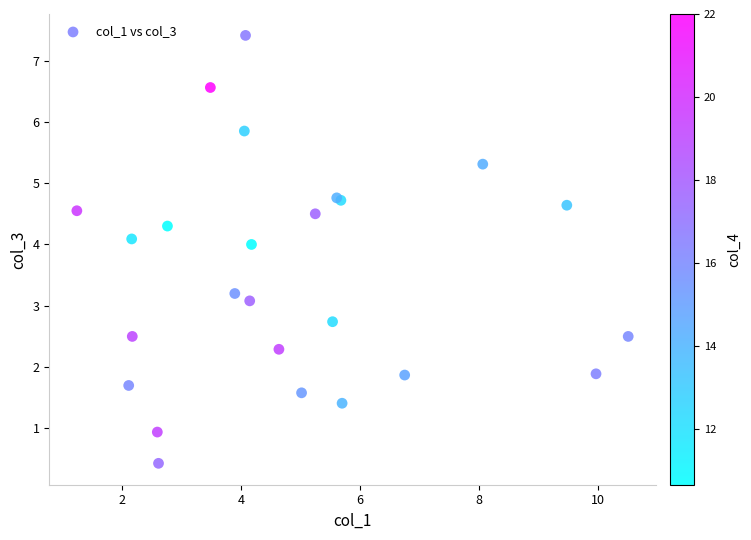

What Y value in the scatter plot is closest to 3?

3.1